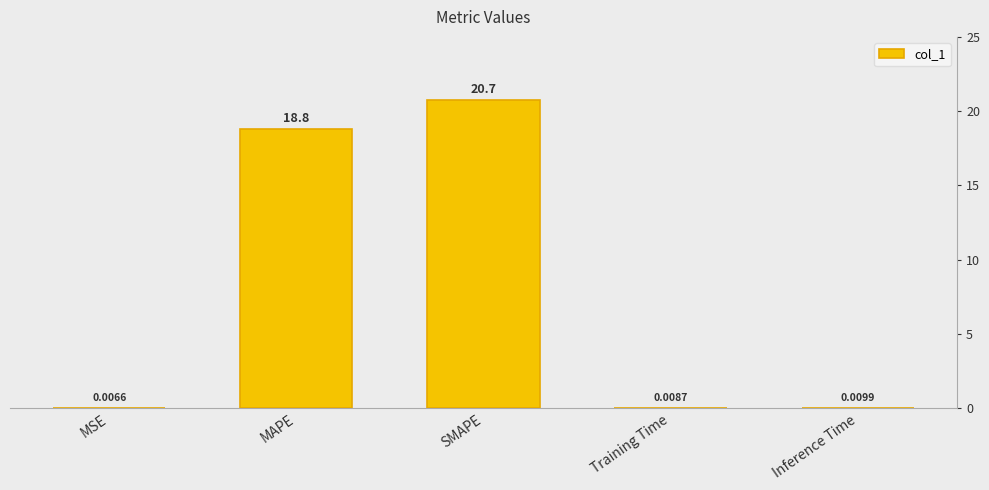

How many bars are there in total?

5